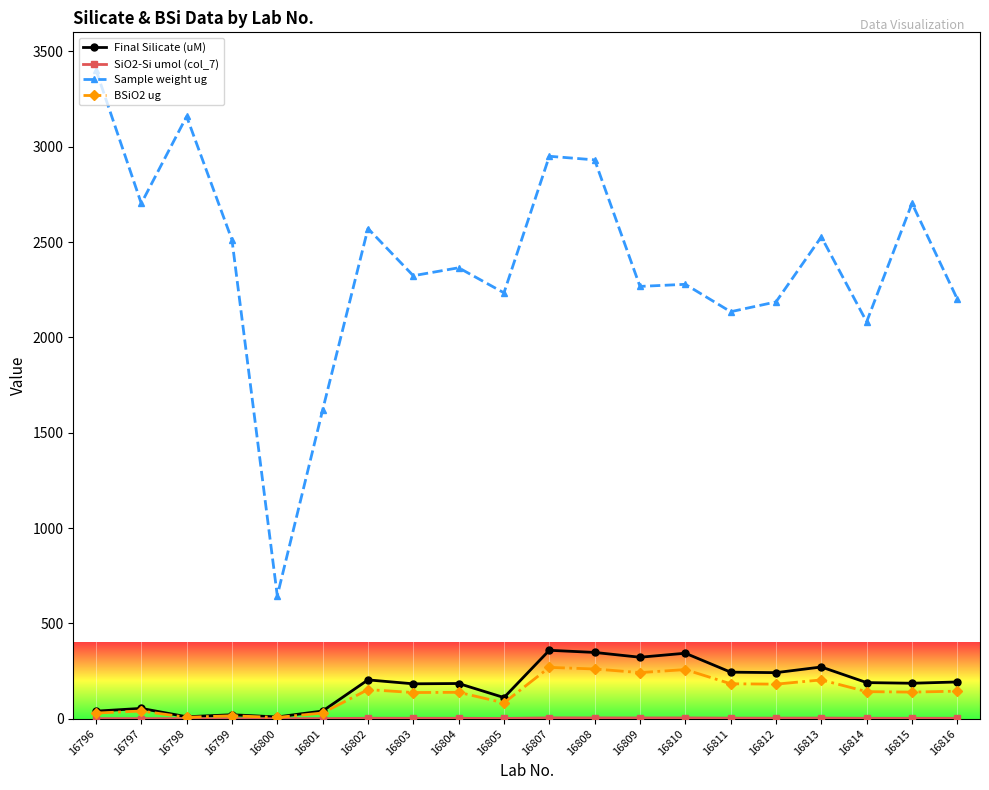

The value of Sample weight ug at 16812 is 3248.1. True or false?

False